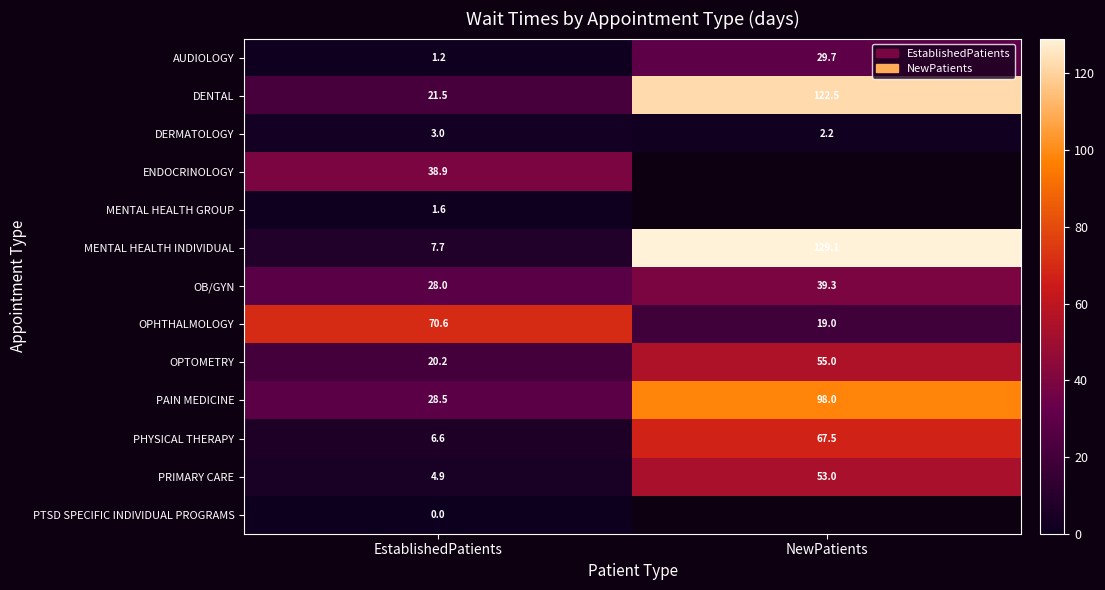

How many values in the MENTAL HEALTH INDIVIDUAL series are below 129?

1